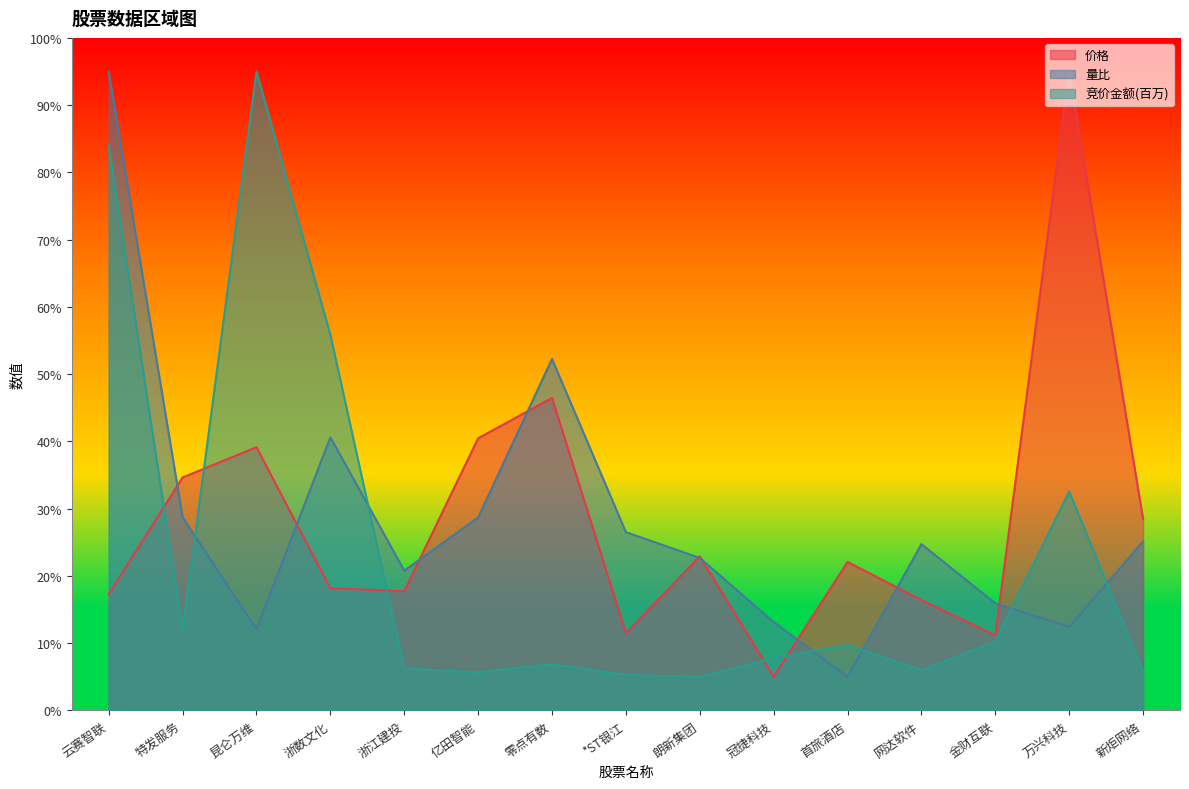

What is the sum of all 价格 values?

426.3